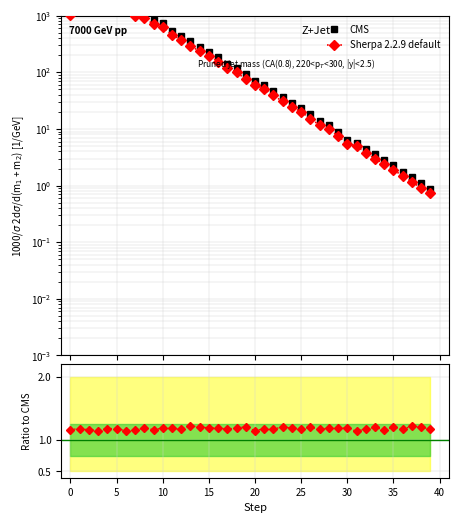

True or false: CMS has more than 1 interior local peaks.

False